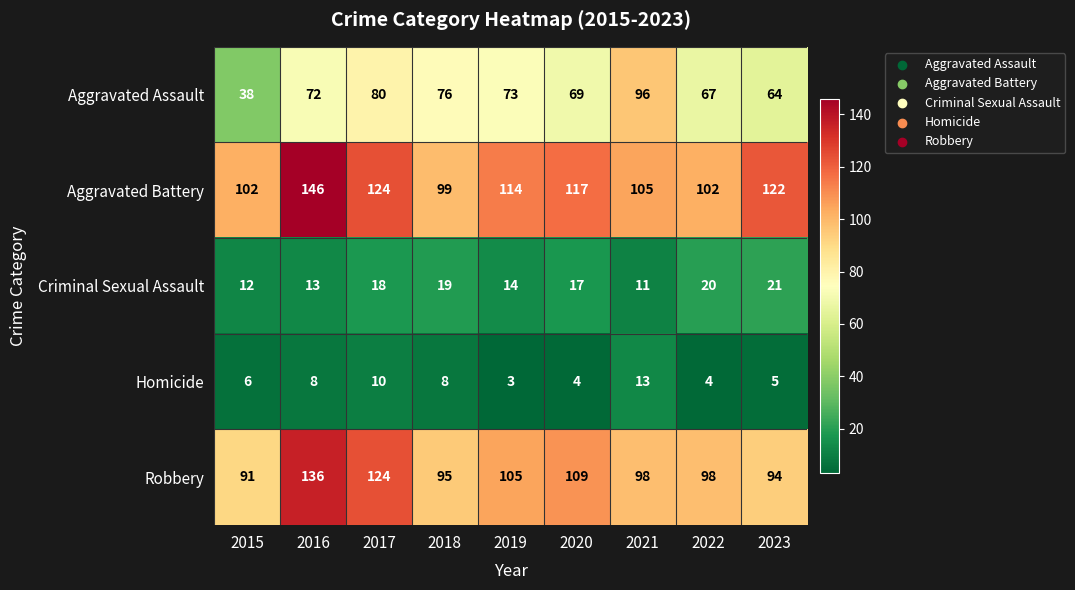

How many values in the Aggravated Battery series are below 114?

4